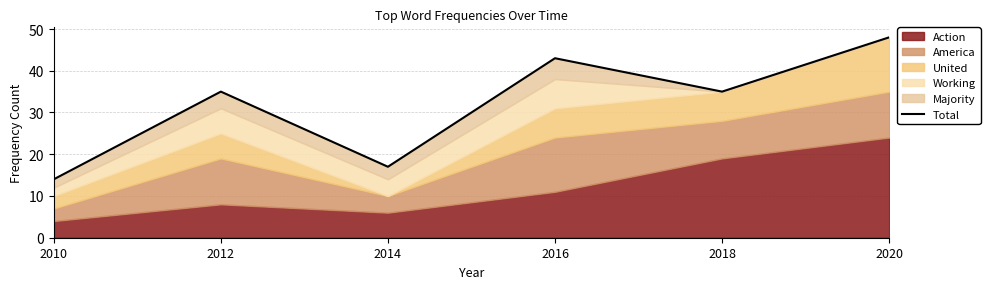

True or false: the data has more than 2 interior local peaks.

False